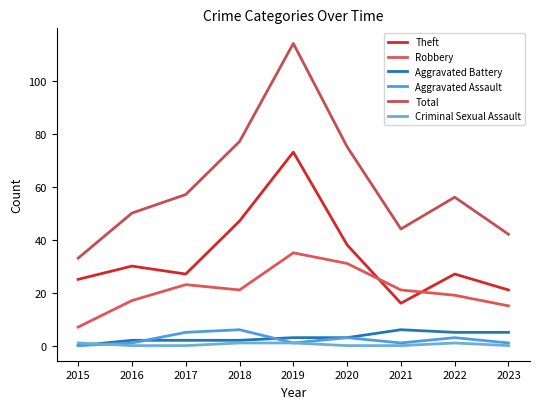

Does the chart have visible grid lines?

No